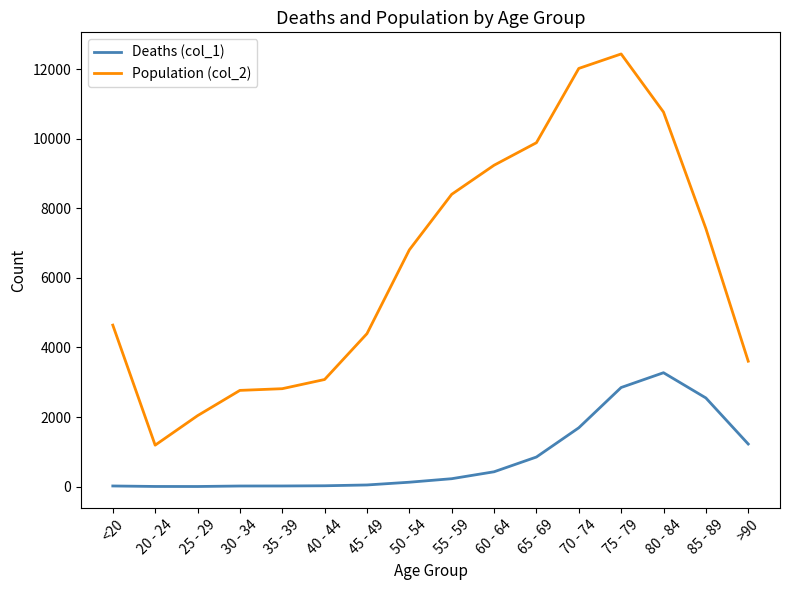

Count the number of categories in the chart.

16